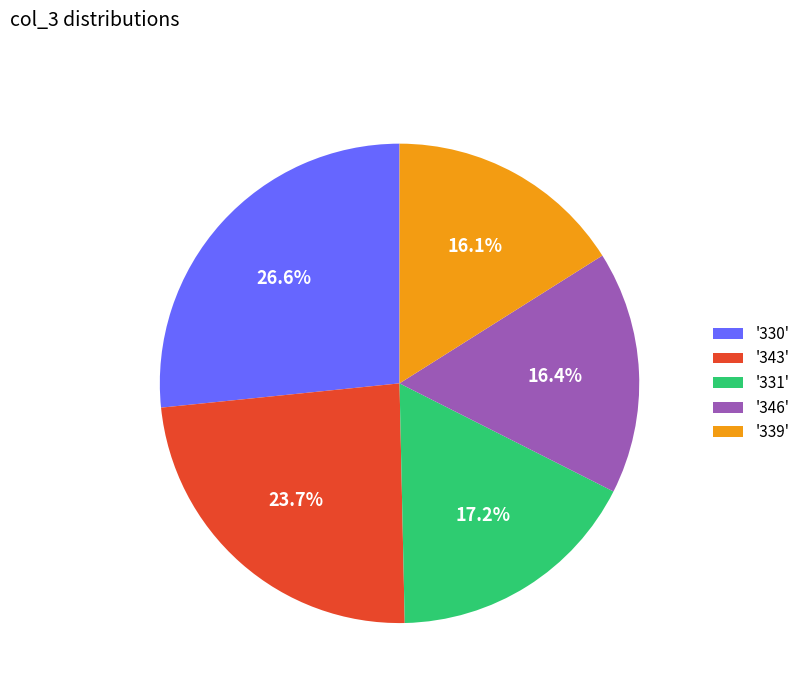

How many segments does this pie chart have?

5